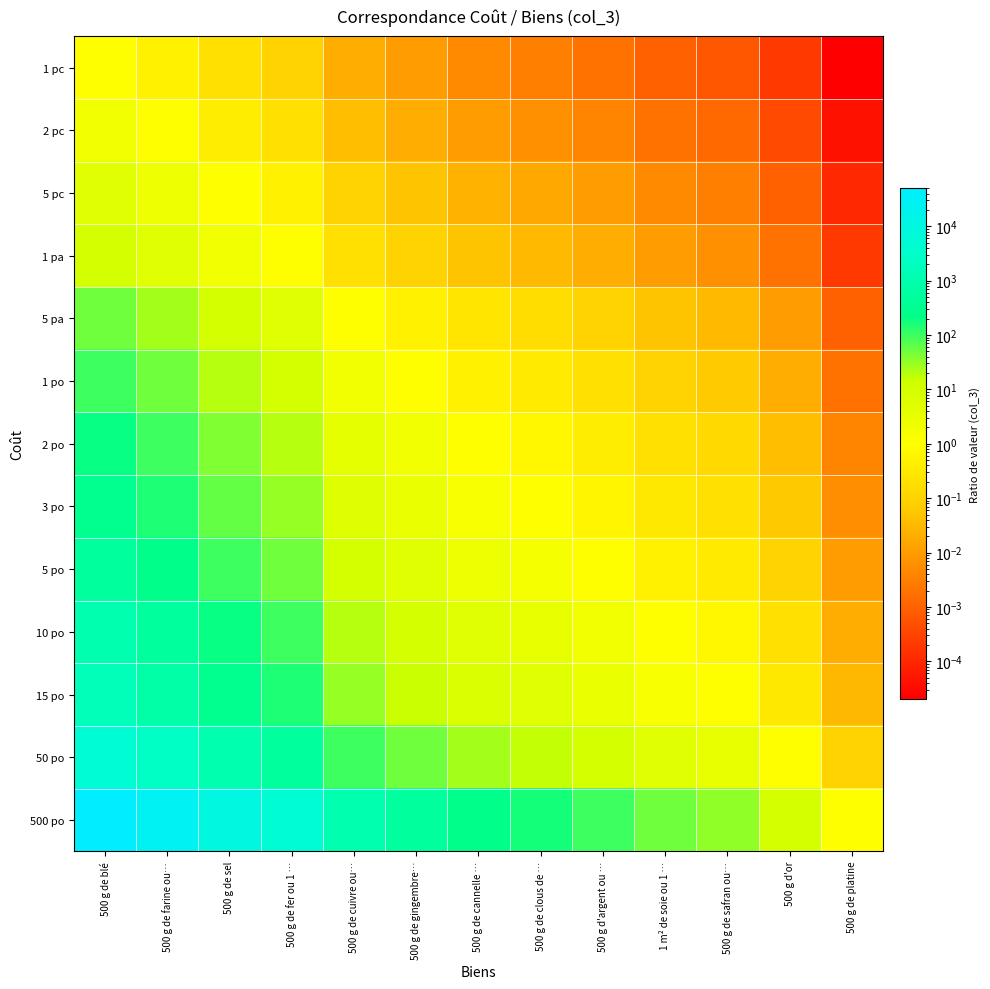

Which has a higher value, 500 g de clous de … or 1 m² de soie ou 1 …?

500 g de clous de …